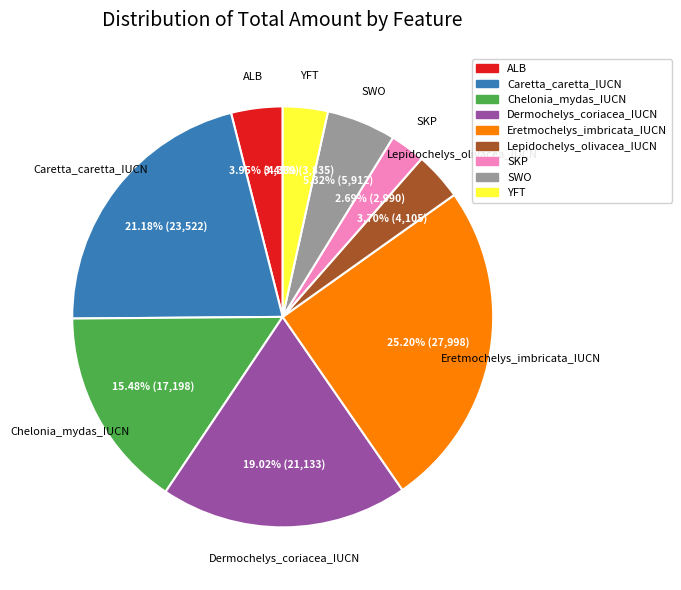

To the nearest percent, what is the difference between the ALB and Caretta_caretta_IUCN slice percentages?

17%